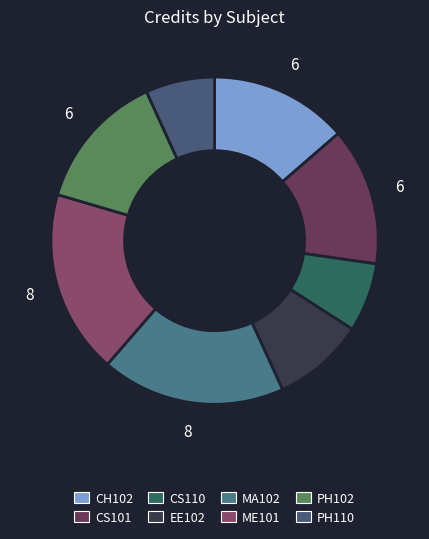

How many slices are in this pie chart?

8